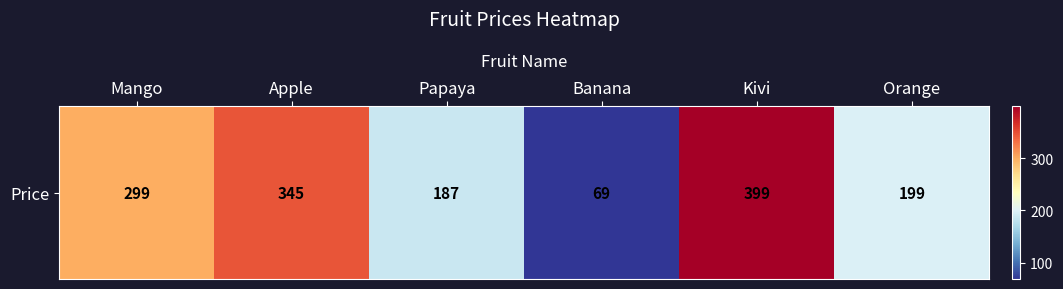

Which label corresponds to the smallest value in the chart?

Banana